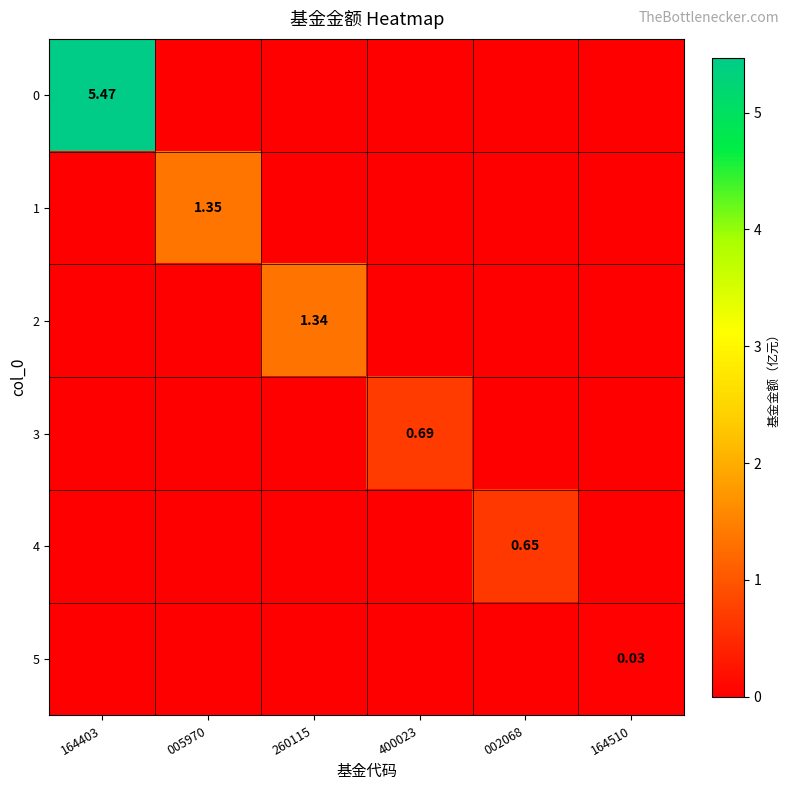

Which series changed the most between 260115 and 002068?

2